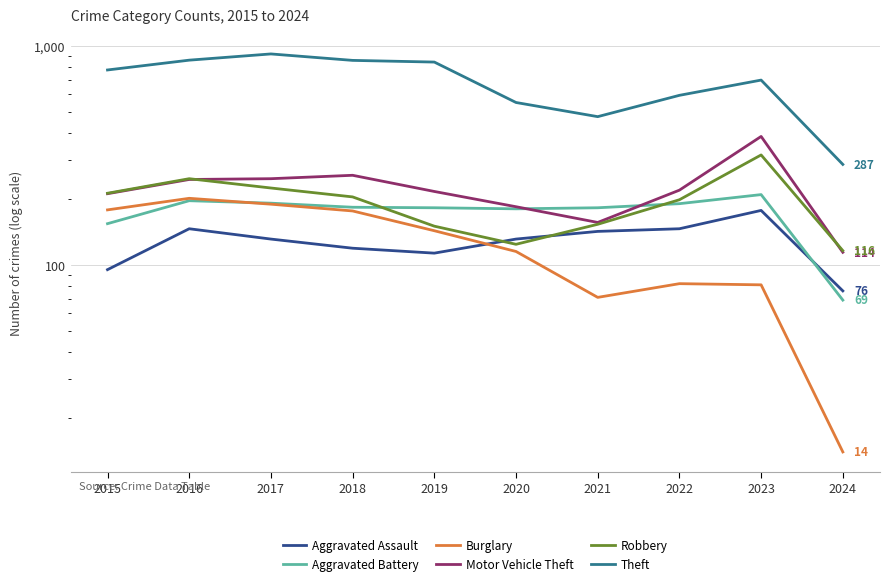

At which category is the sum across all series the highest?

2017